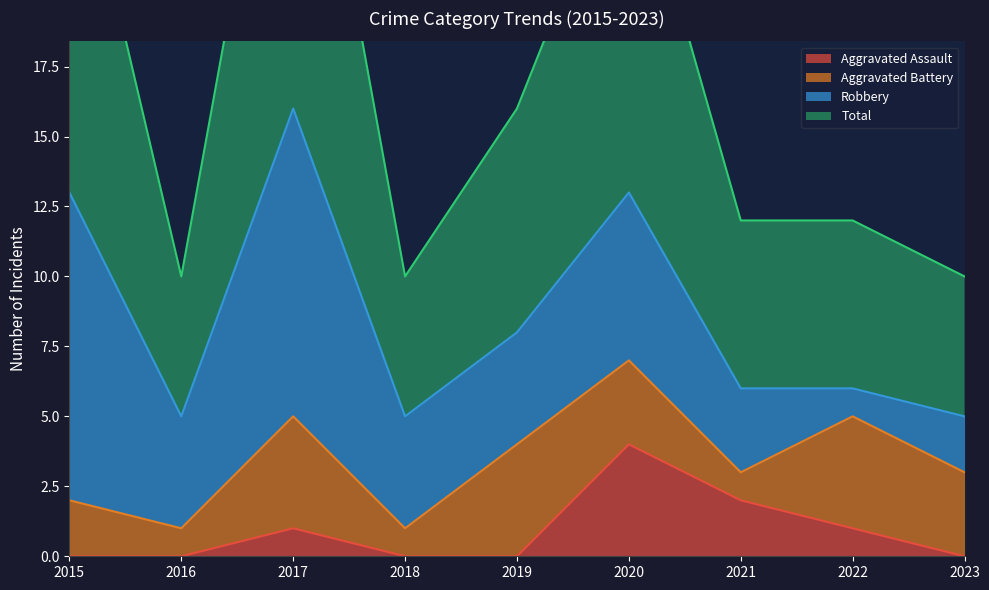

Is it true that Total equals 12 at 2021?

True